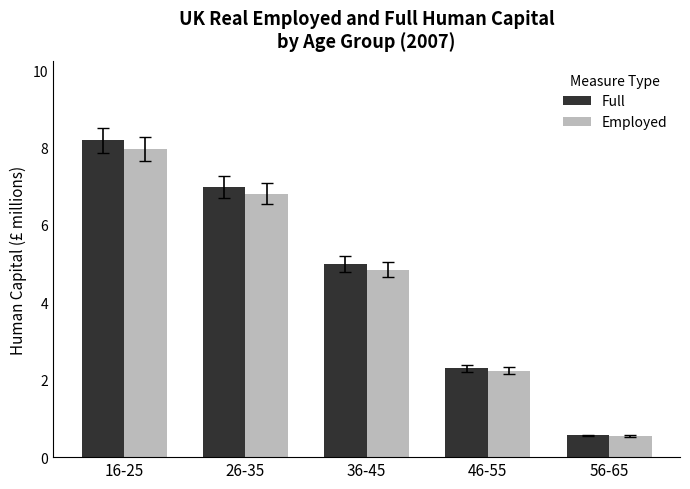

True or false: Full has a value of 7.0 at 26-35.

True